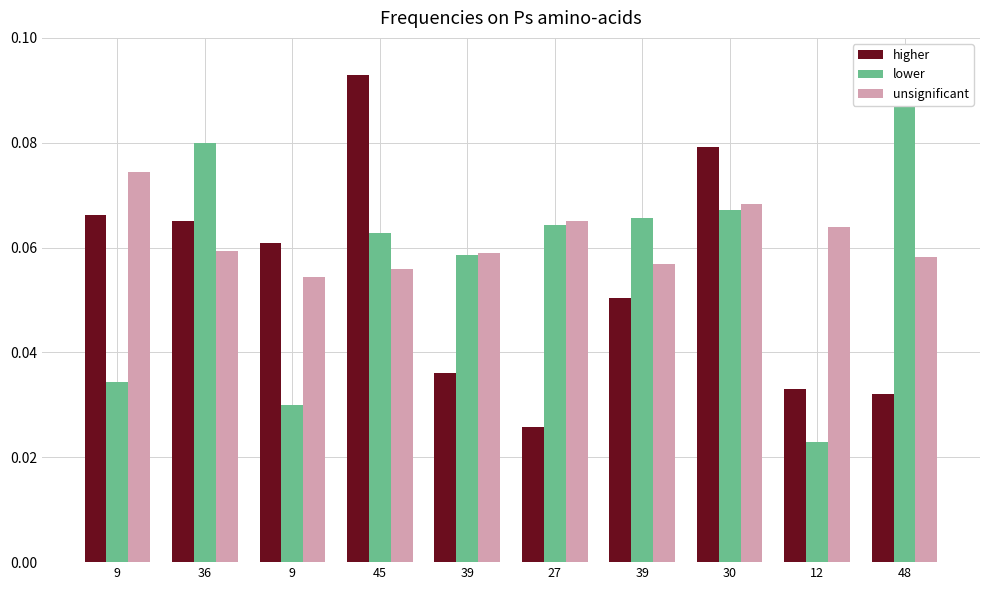

What is the sum of the higher values at 45 and 27?

0.1